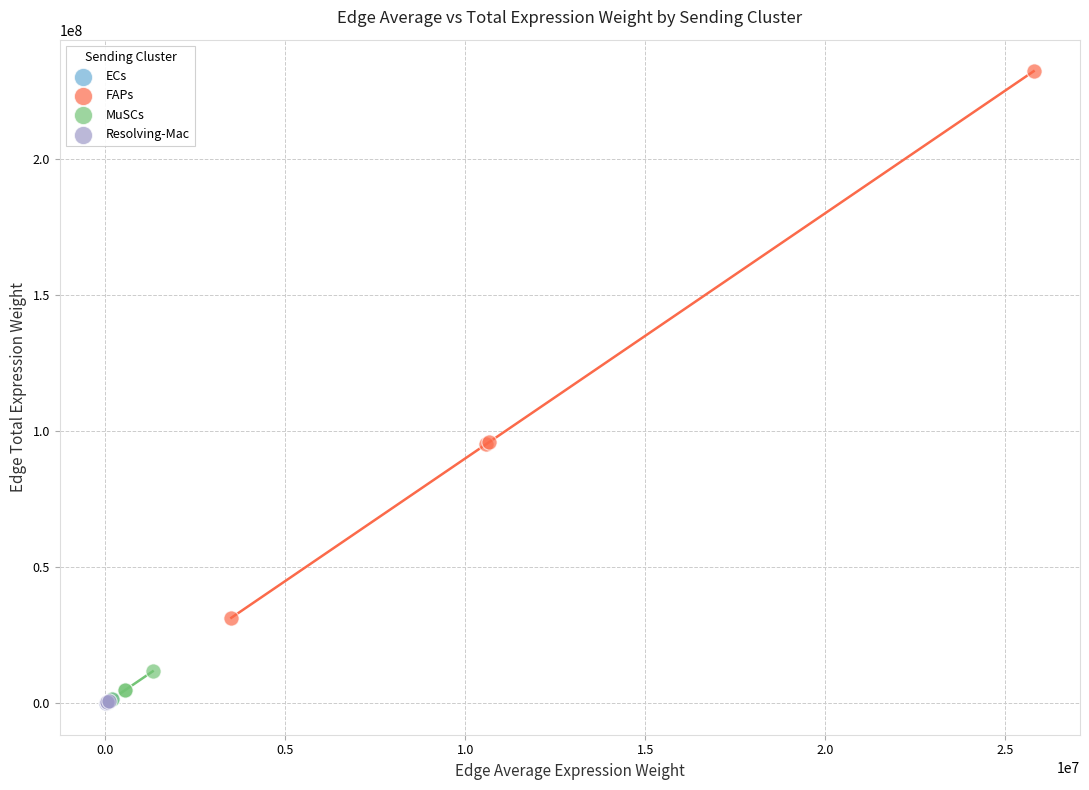

Which series has the largest Y range (max minus min)?

FAPs